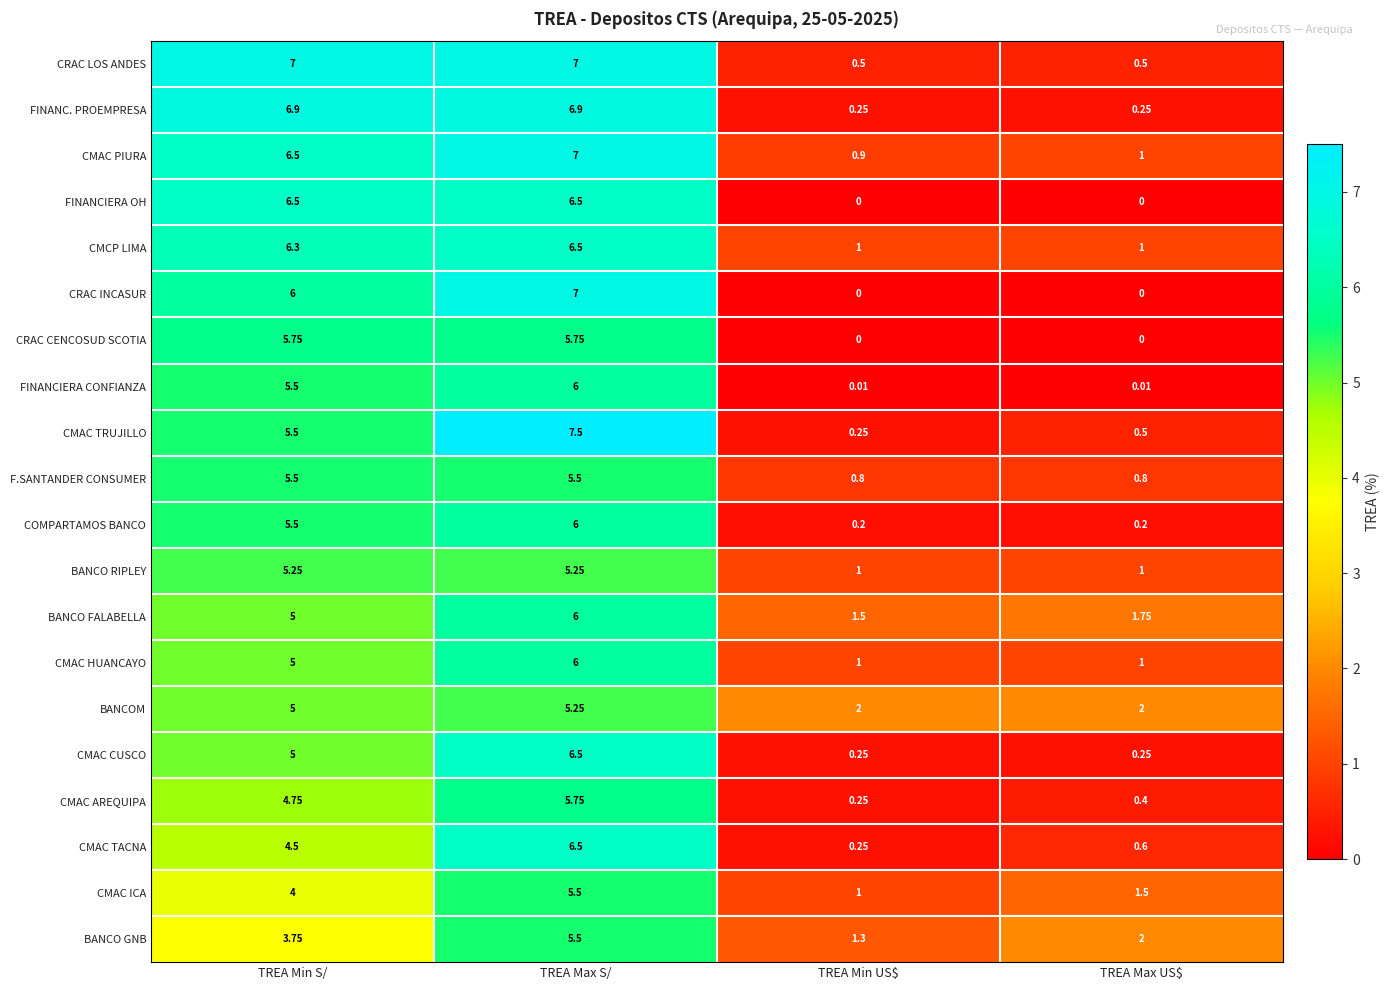

Which series has the largest range (max minus min)?

CMAC TRUJILLO